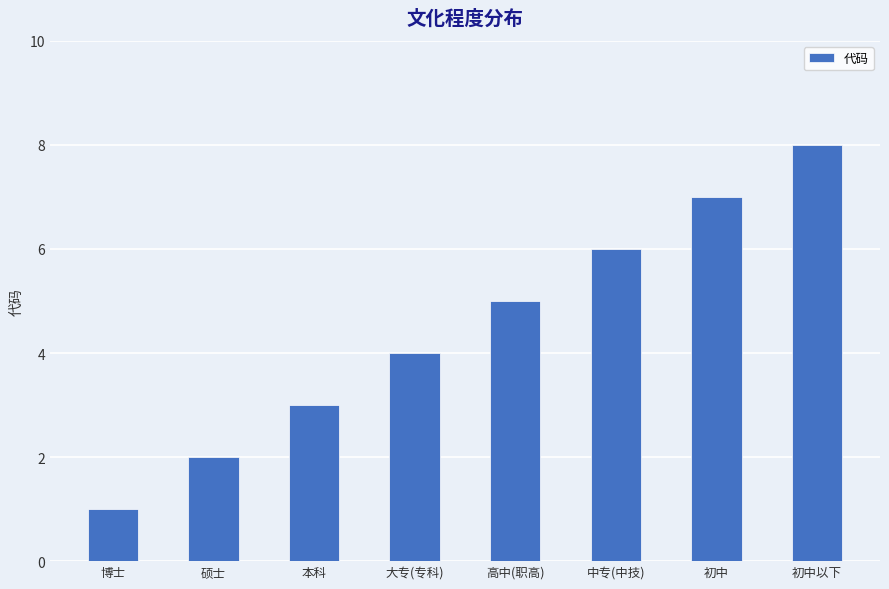

Reading left to right, what are all the values shown in this chart?

博士=1	硕士=2	本科=3	大专(专科)=4	高中(职高)=5	中专(中技)=6	初中=7	初中以下=8